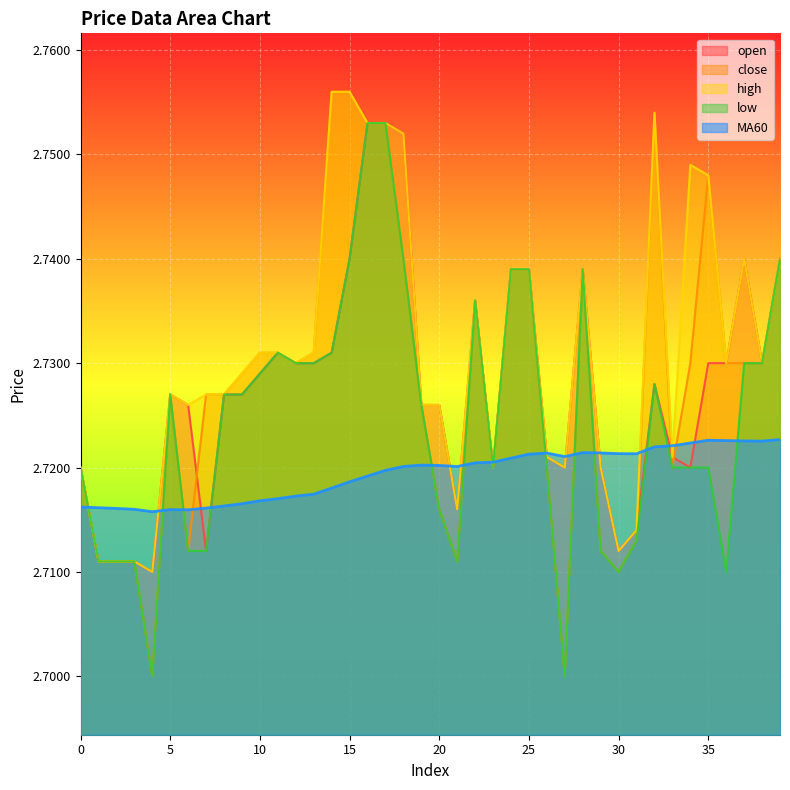

True or false: low and open cross at least once.

False